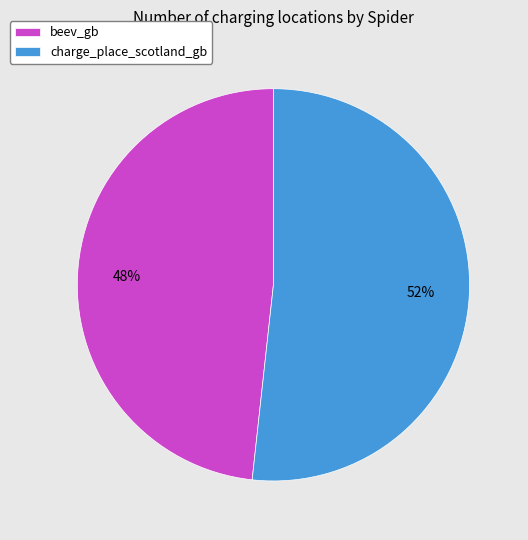

Between beev_gb and charge_place_scotland_gb, which is larger?

charge_place_scotland_gb